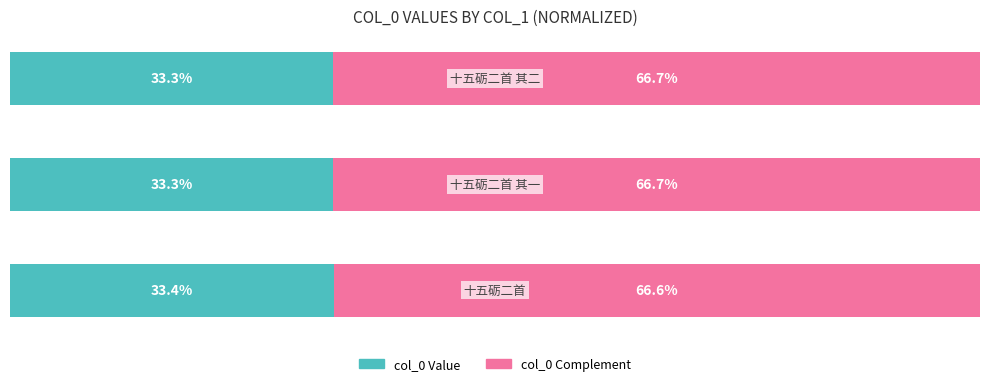

What are all the series names shown in the legend?

col_0 Value, col_0 Complement